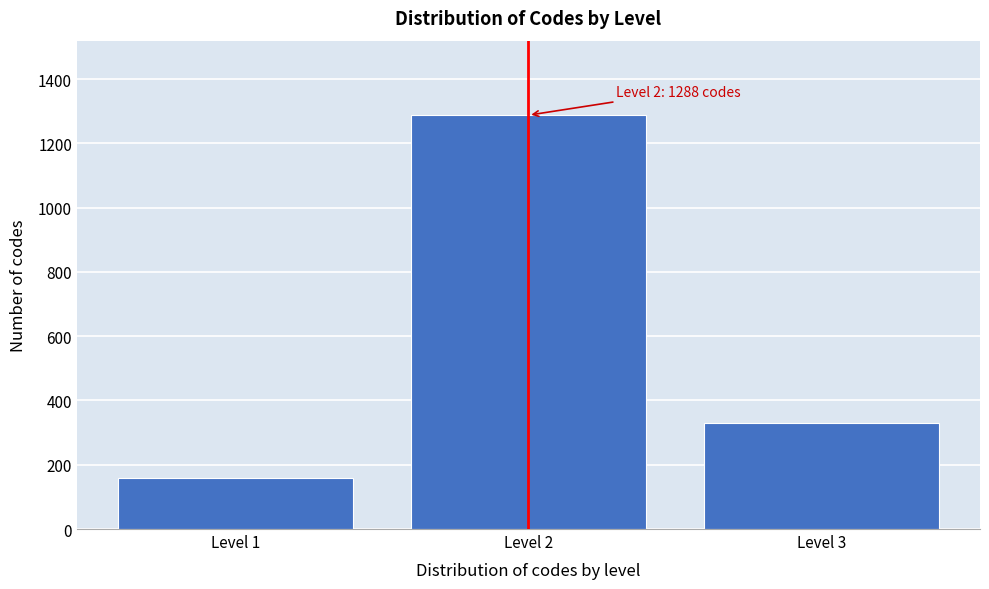

Reading left to right, transcribe all the data shown in this chart.

159	1288	331